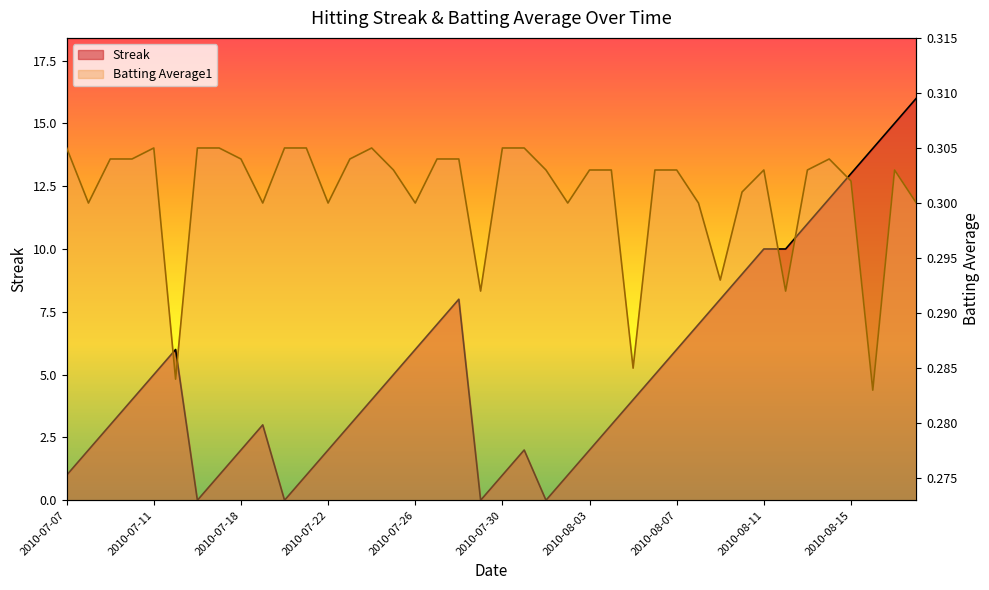

Which category has the highest value in the Streak series?

2010-08-18